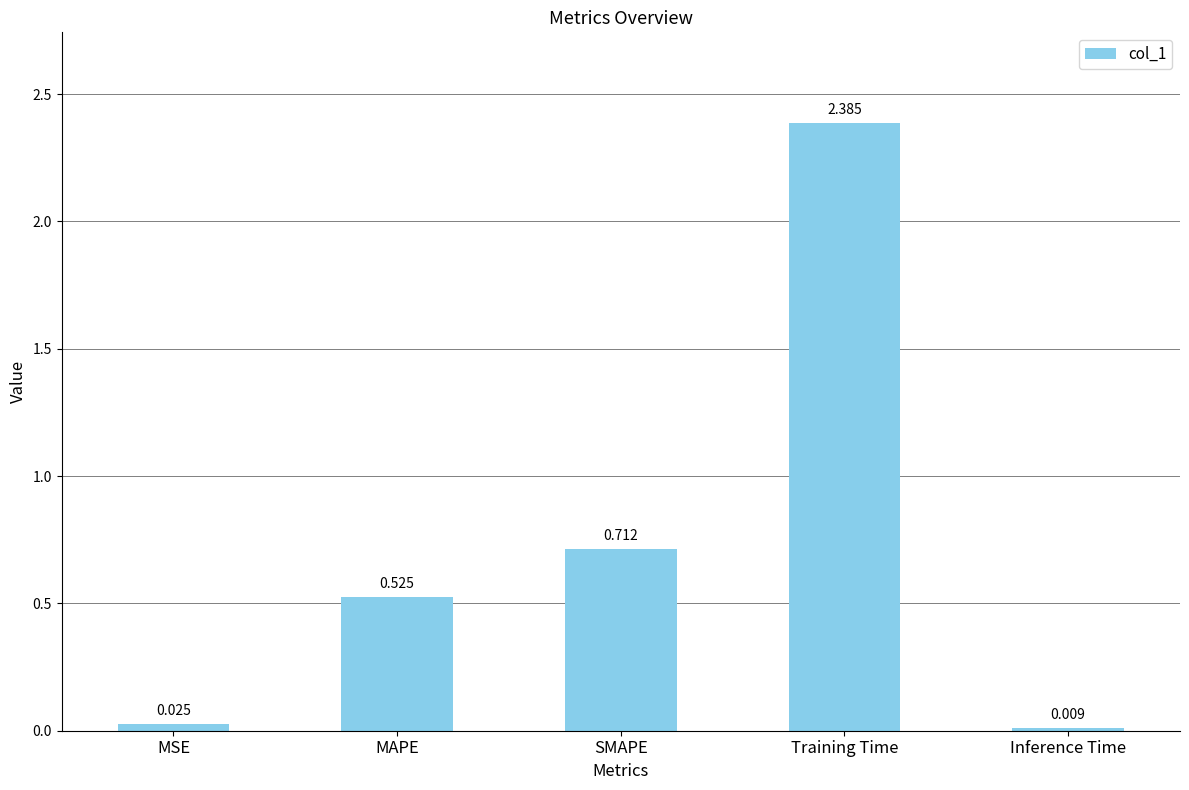

At which category does the chart reach its peak across all series?

Training Time